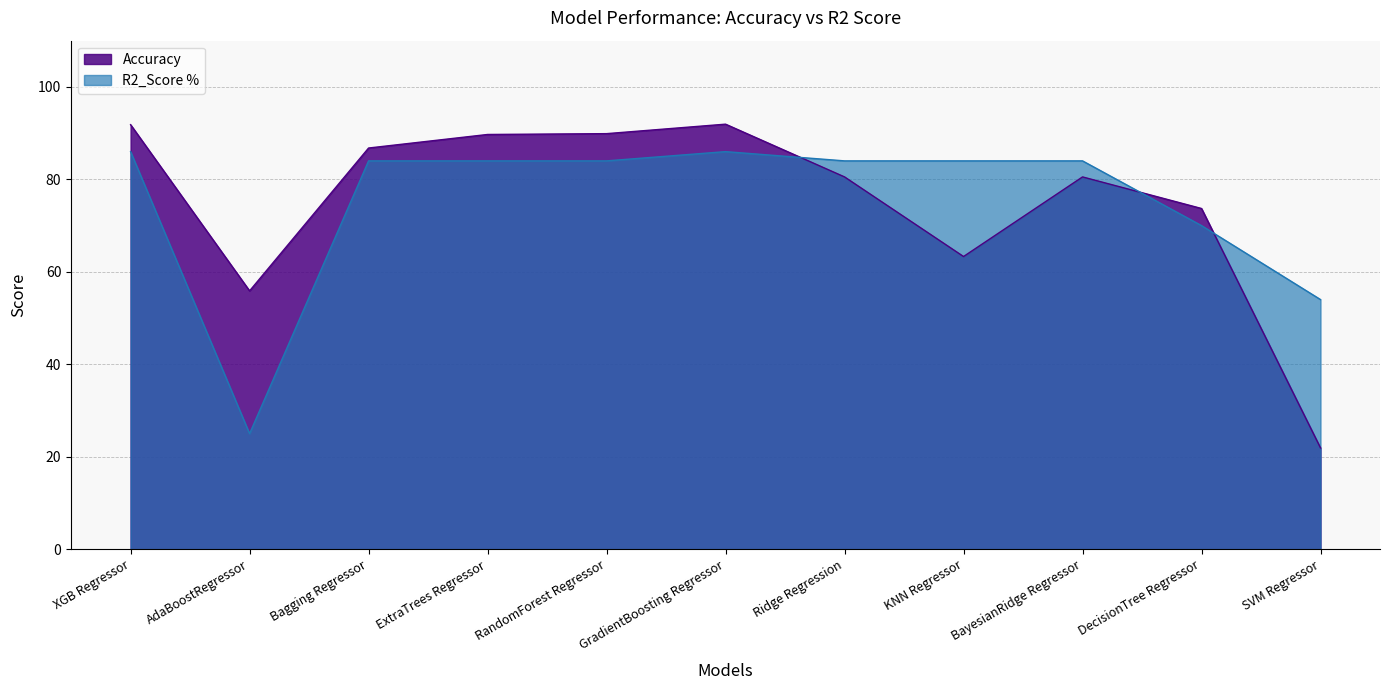

Reading left to right, transcribe all the data shown in this chart.

Accuracy: 91.8	55.9	86.8	89.7	89.9	91.9	80.5	63.3	80.5	73.7	21.9
R2_Score %: 86.0	25.0	84.0	84.0	84.0	86.0	84.0	84.0	84.0	70.0	54.0